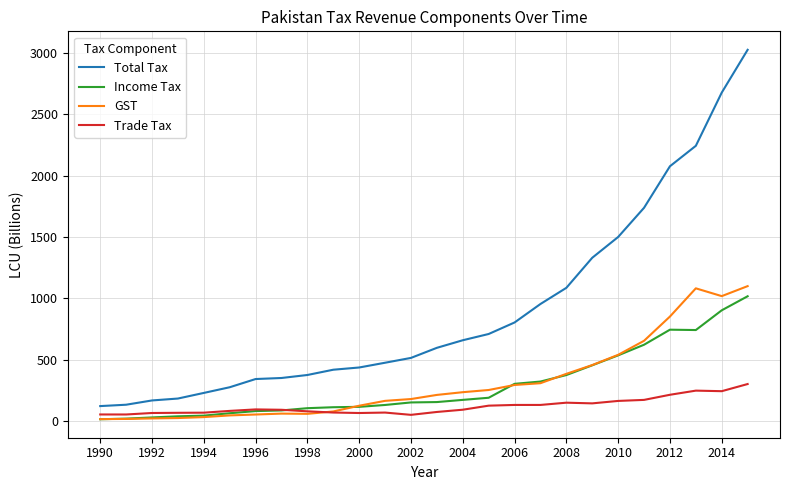

Count the number of categories in the chart.

26